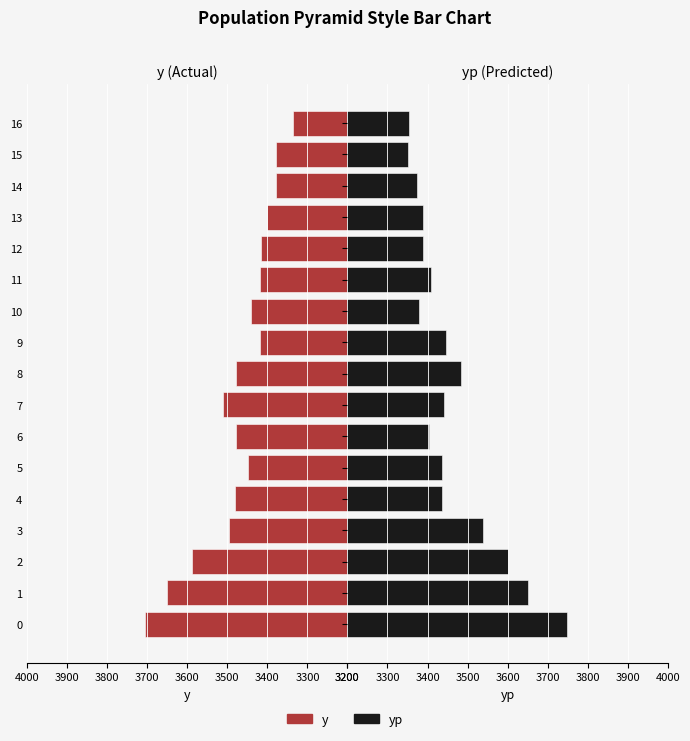

Is the value of yp at 10 greater than the value of y at 14?

Yes